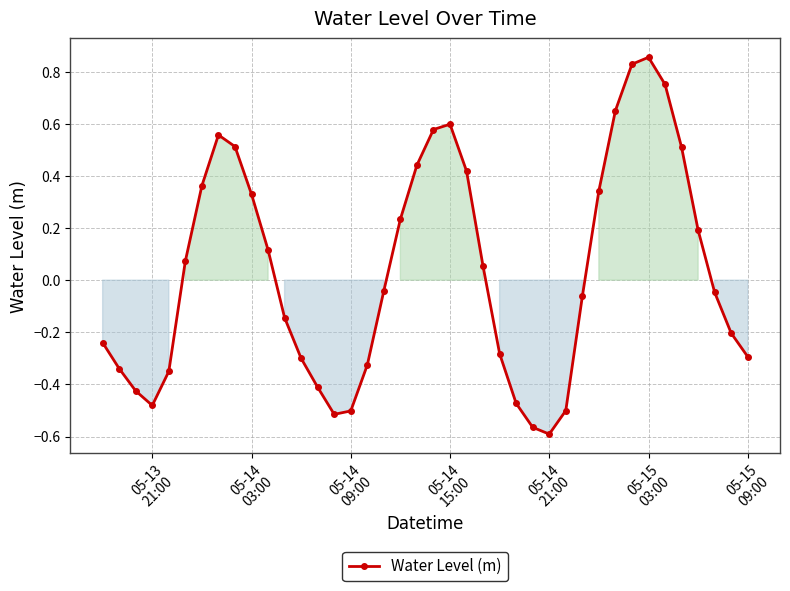

What is the sum of all values?

1.3